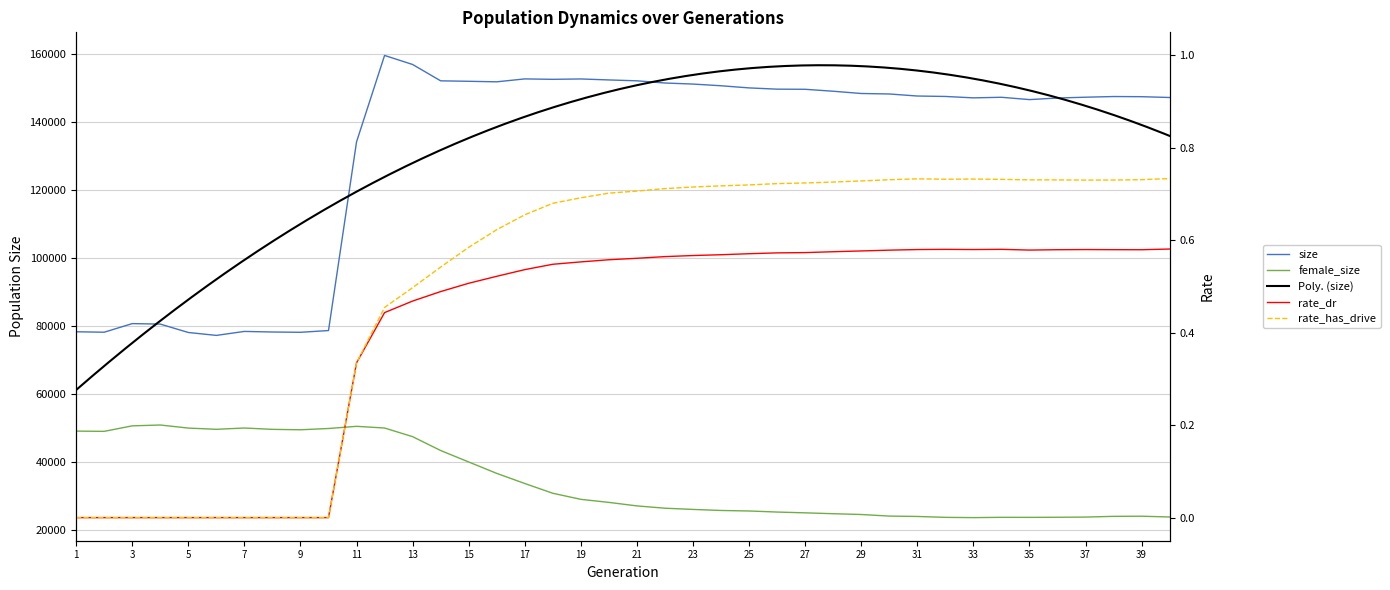

Reading left to right, extract all data points from this chart.

size: 78314.0	78180.0	80711.0	80571.0	78101.0	77243.0	78414.0	78243.0	78158.0	78669.0	134160.0	159578.0	156917.0	152111.0	151975.0	151821.0	152677.0	152554.0	152664.0	152372.0	152116.0	151472.0	151159.0	150662.0	150031.0	149662.0	149622.0	149051.0	148388.0	148245.0	147645.0	147516.0	147103.0	147274.0	146592.0	147059.0	147294.0	147494.0	147447.0	147211.0
rate_dr: 0.0	0.0	0.0	0.0	0.0	0.0	0.0	0.0	0.0	0.0	0.3	0.4	0.5	0.5	0.5	0.5	0.5	0.5	0.6	0.6	0.6	0.6	0.6	0.6	0.6	0.6	0.6	0.6	0.6	0.6	0.6	0.6	0.6	0.6	0.6	0.6	0.6	0.6	0.6	0.6
rate_has_drive: 0.0	0.0	0.0	0.0	0.0	0.0	0.0	0.0	0.0	0.0	0.3	0.5	0.5	0.5	0.6	0.6	0.7	0.7	0.7	0.7	0.7	0.7	0.7	0.7	0.7	0.7	0.7	0.7	0.7	0.7	0.7	0.7	0.7	0.7	0.7	0.7	0.7	0.7	0.7	0.7
female_size: 49097.0	49023.0	50643.0	50892.0	49987.0	49625.0	50006.0	49613.0	49490.0	49862.0	50503.0	50005.0	47461.0	43389.0	40019.0	36668.0	33690.0	30817.0	29030.0	28131.0	27102.0	26421.0	26066.0	25756.0	25605.0	25293.0	25060.0	24802.0	24571.0	24106.0	23996.0	23732.0	23656.0	23739.0	23726.0	23758.0	23814.0	24029.0	24067.0	23841.0